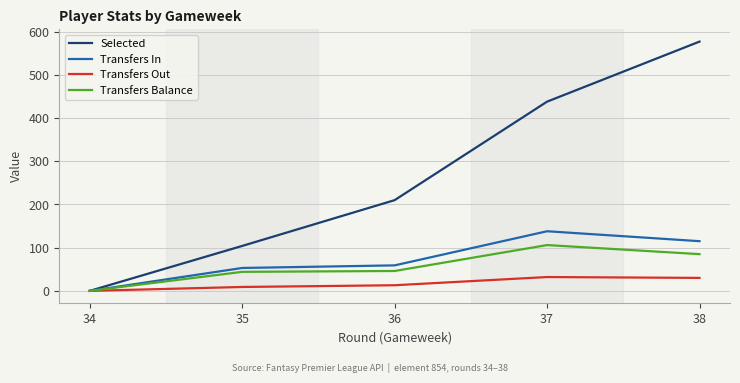

What is the sum of all Selected values?

1329